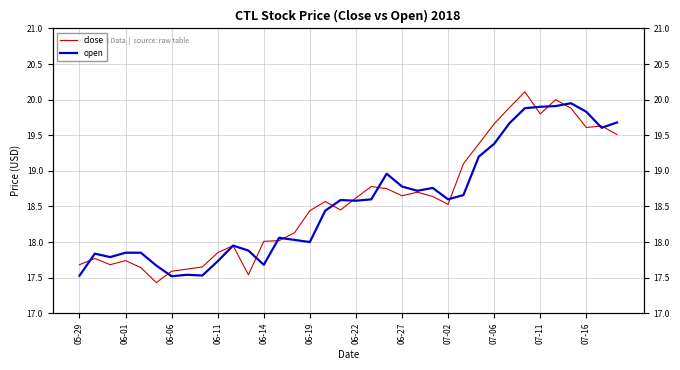

List the series in order of their overall mean, lowest first.

open, close